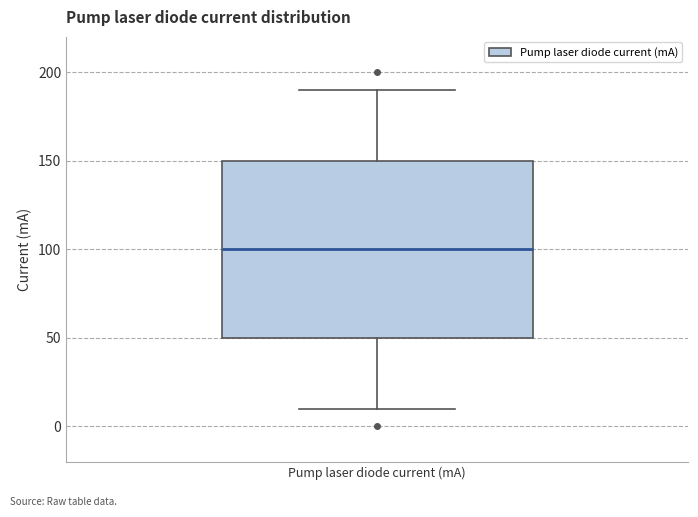

Where does the lower whisker of the box for Pump laser diode current (mA) end on the y-axis? The values are not printed on the chart, so give them approximately, as read against the axis.

10